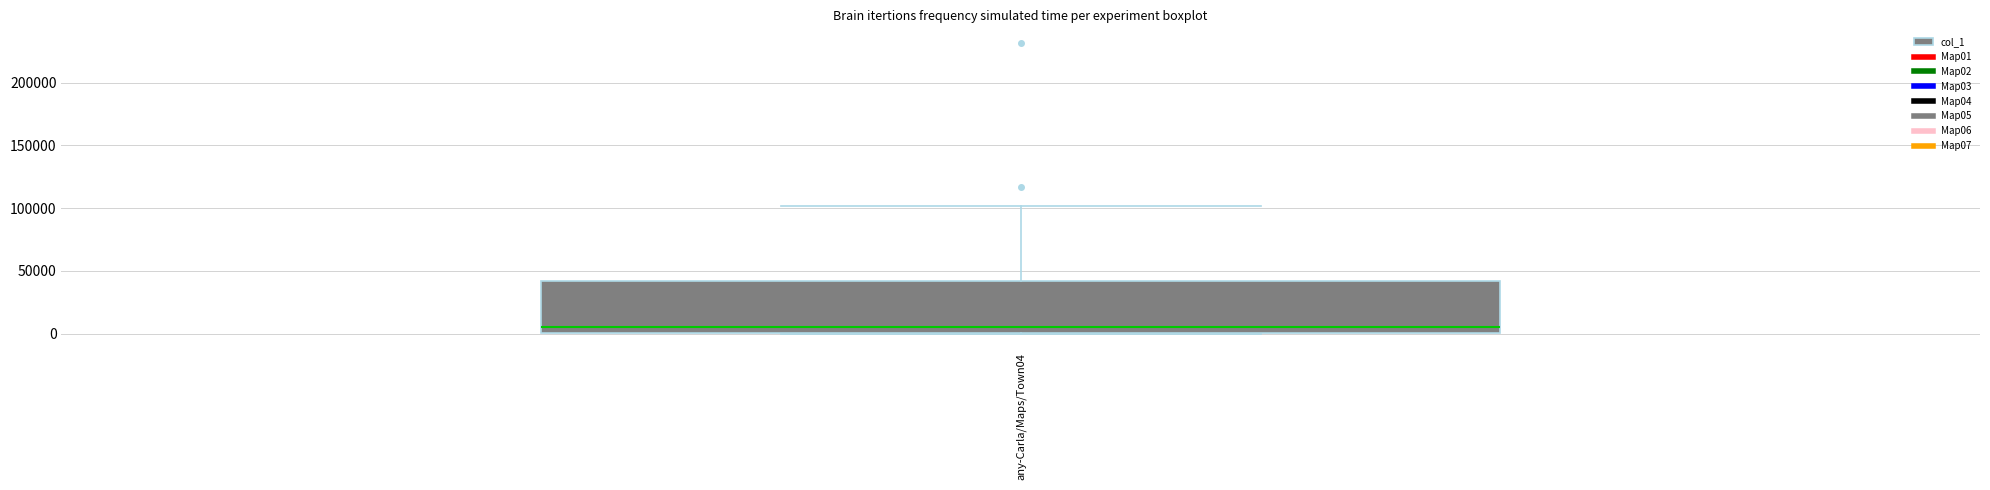

Read this box plot against the y-axis: the position of the median line, the range covered by the box, and the ends of both whiskers. The values are not printed on the chart, so give them approximately, as read against the axis.

median 5000, box 0 to 40000, whiskers 0 to 100000